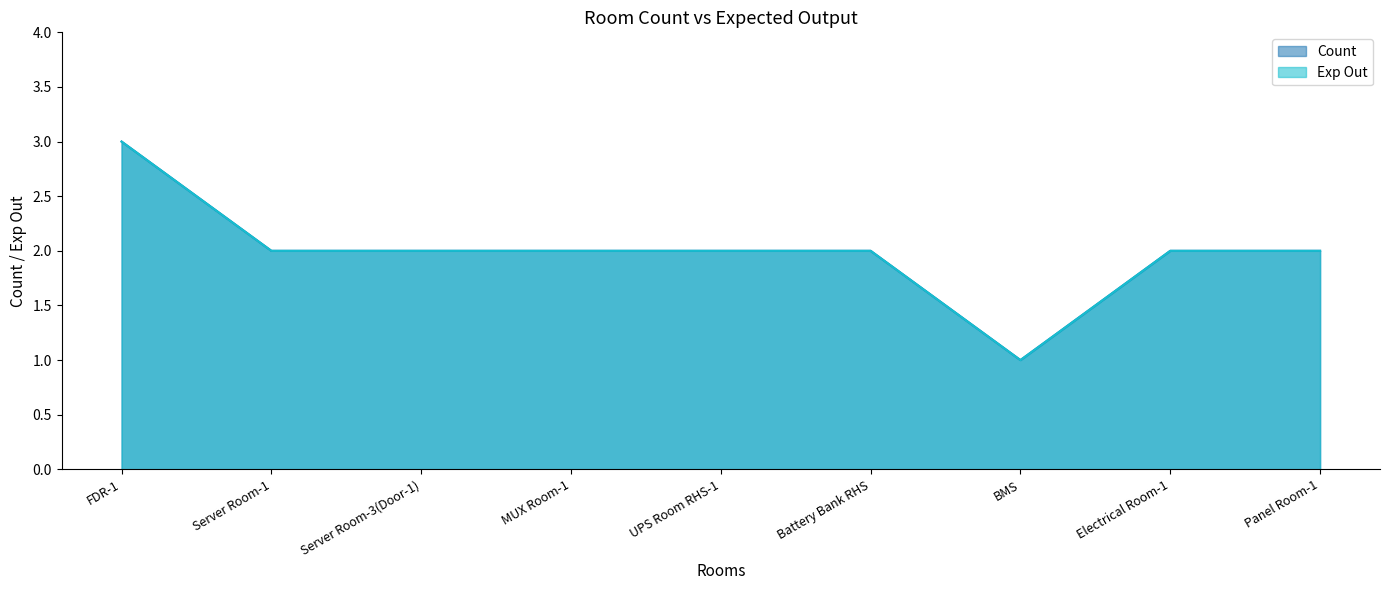

Between MUX Room-1 and FDR-1, which is larger?

FDR-1